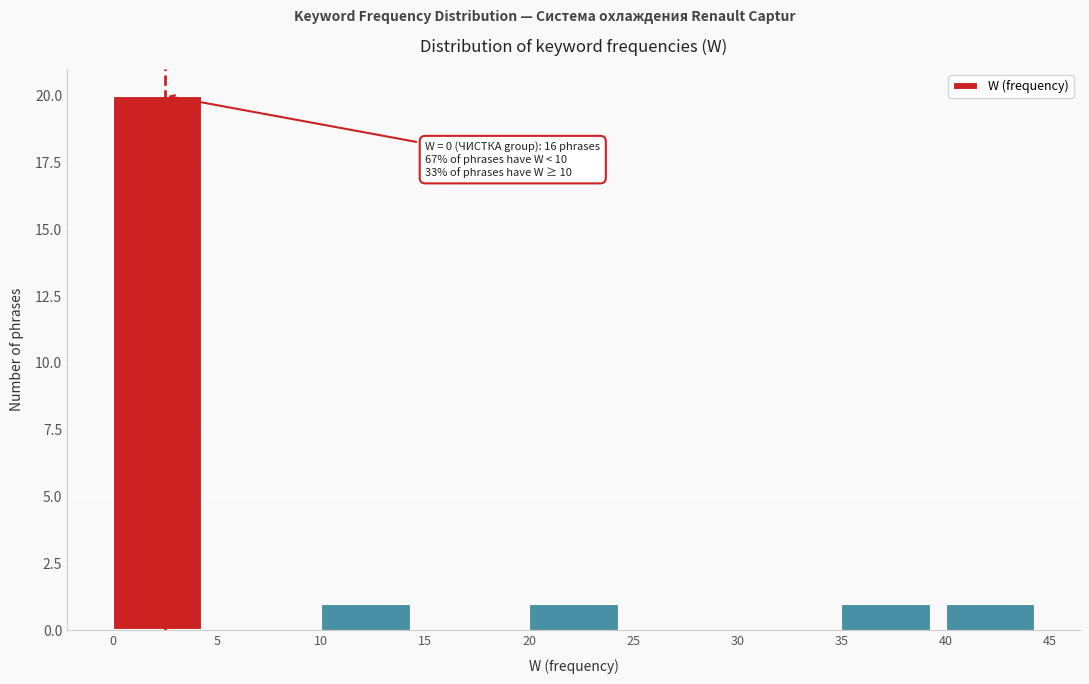

Over which range of the x-axis is the bar tallest?

0 to 5